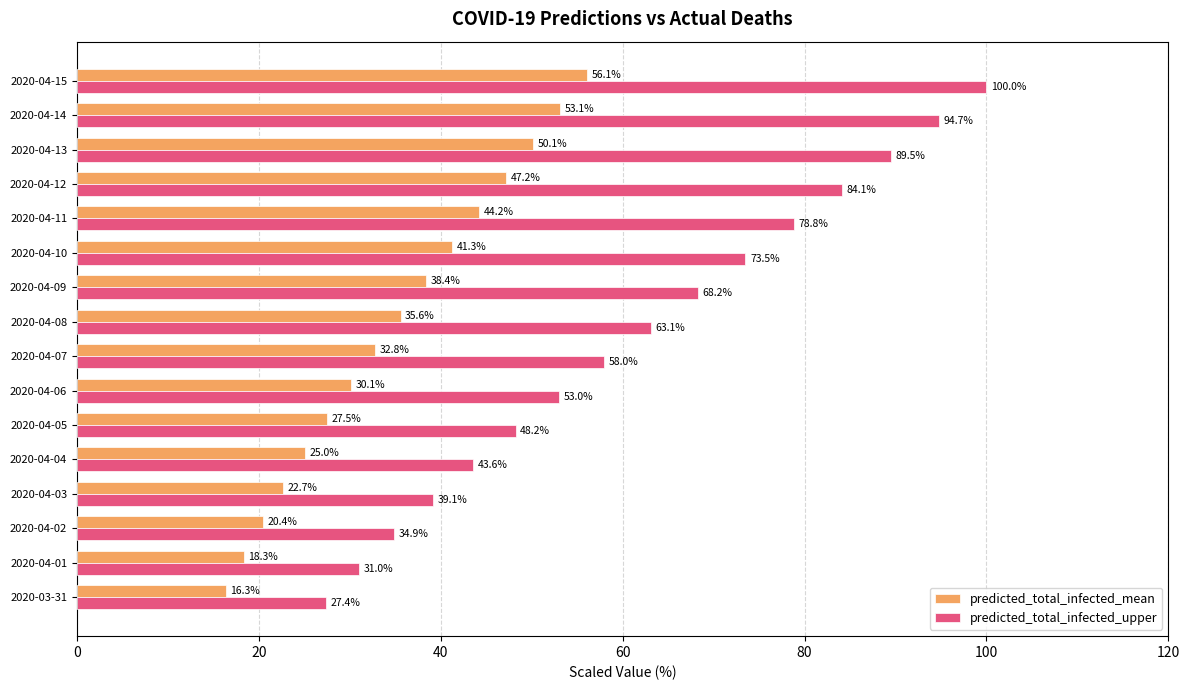

At which label is predicted_total_infected_upper closest to 63?

2020-04-08